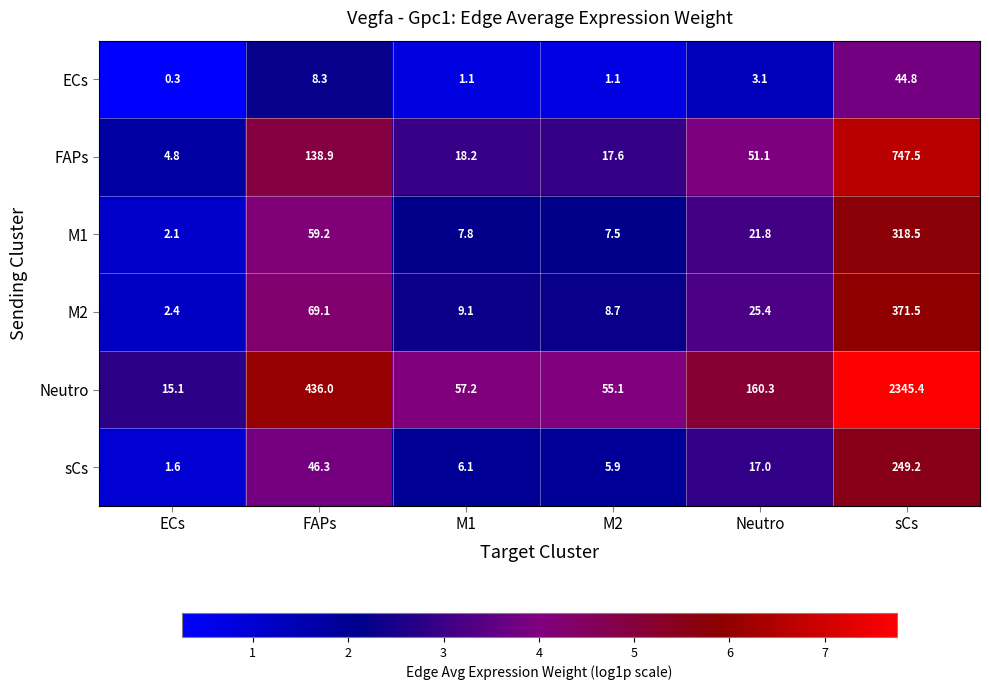

True or false: ECs has a value of 8.3 at FAPs.

True